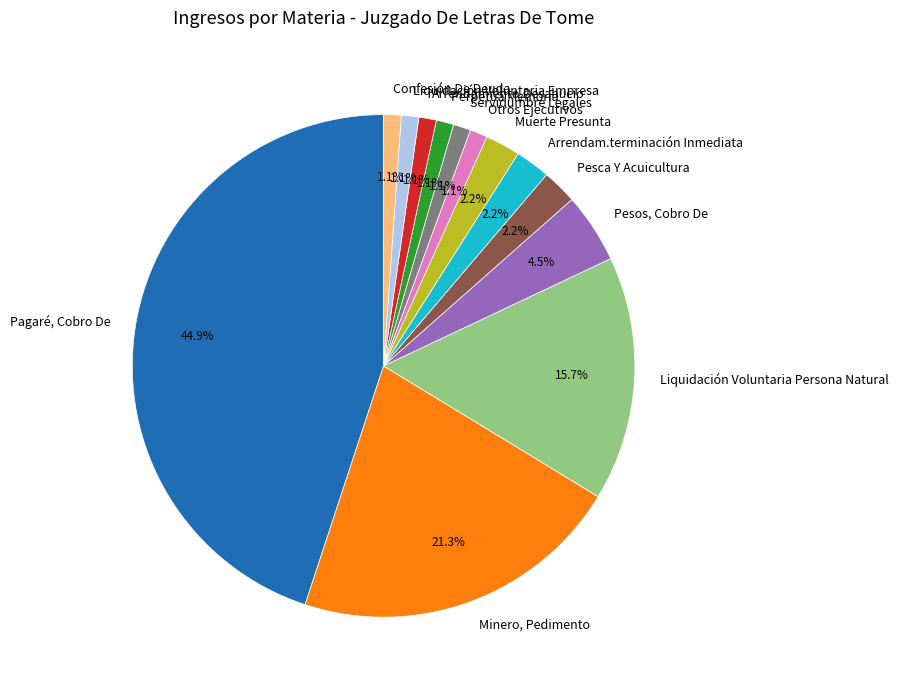

To the nearest percent, what is the average slice percentage?

8%